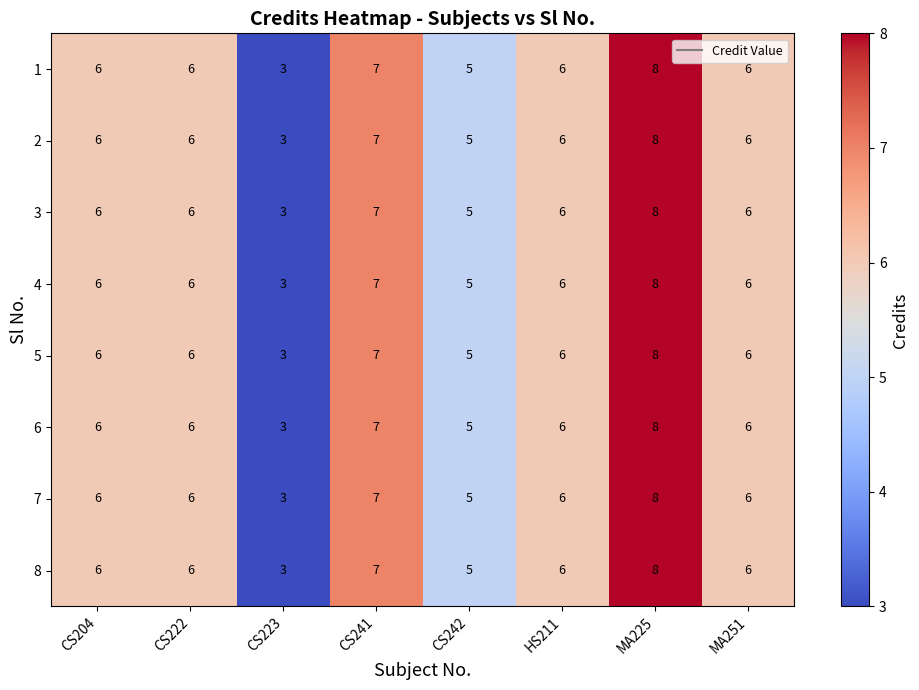

What is the highest value of the 8 series?

8